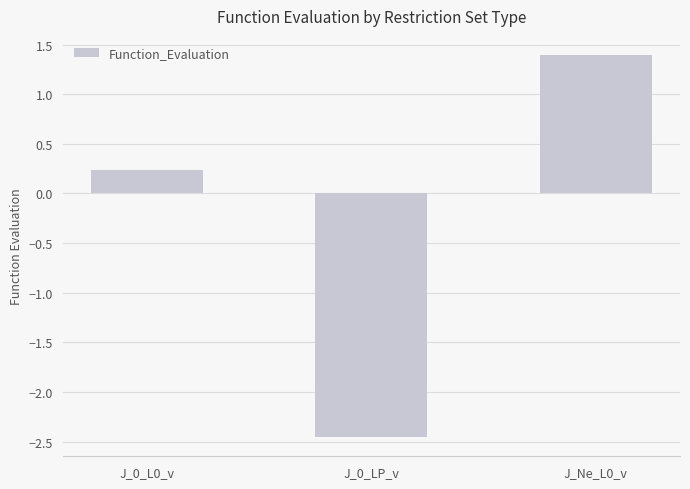

Rank the categories by value from highest to lowest.

J_Ne_L0_v, J_0_L0_v, J_0_LP_v